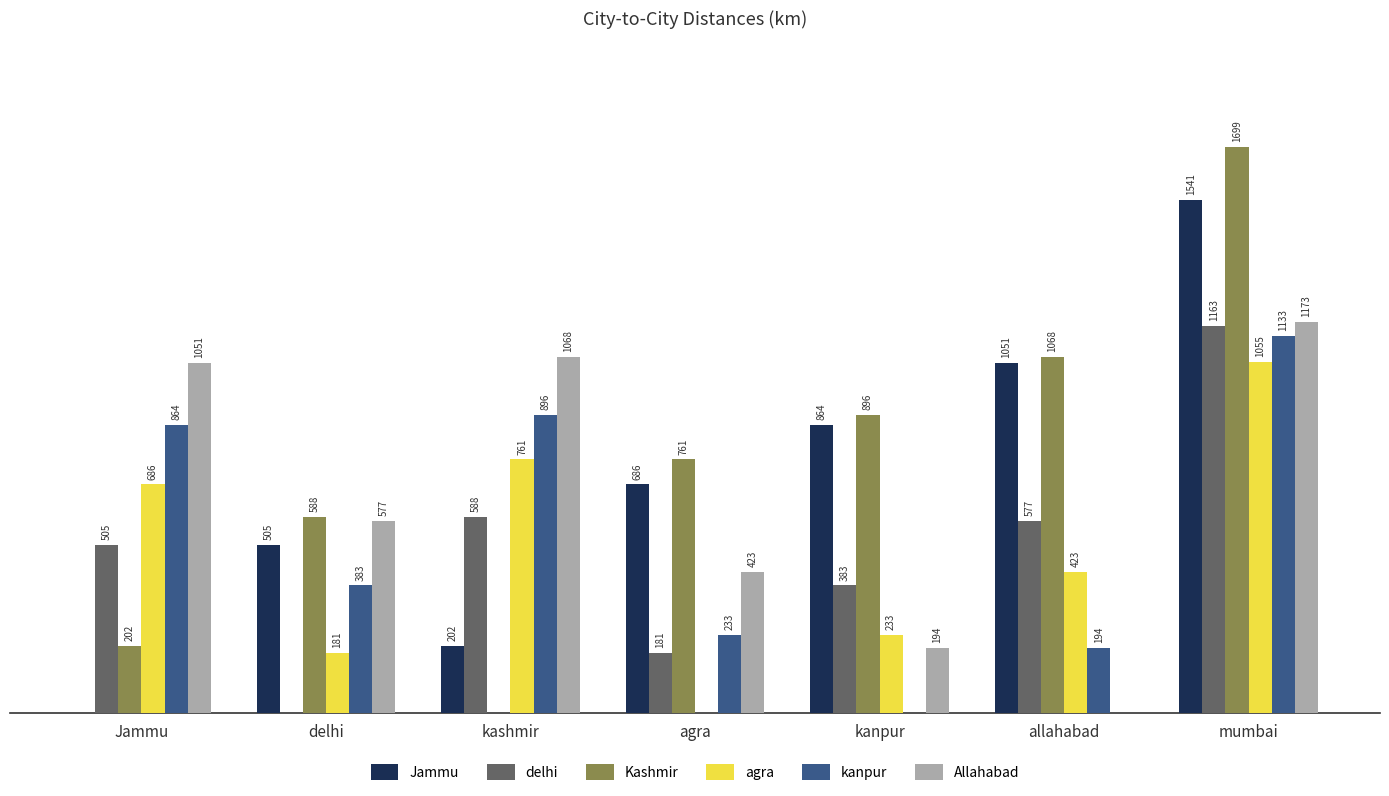

Which series has the largest total across all categories?

Kashmir